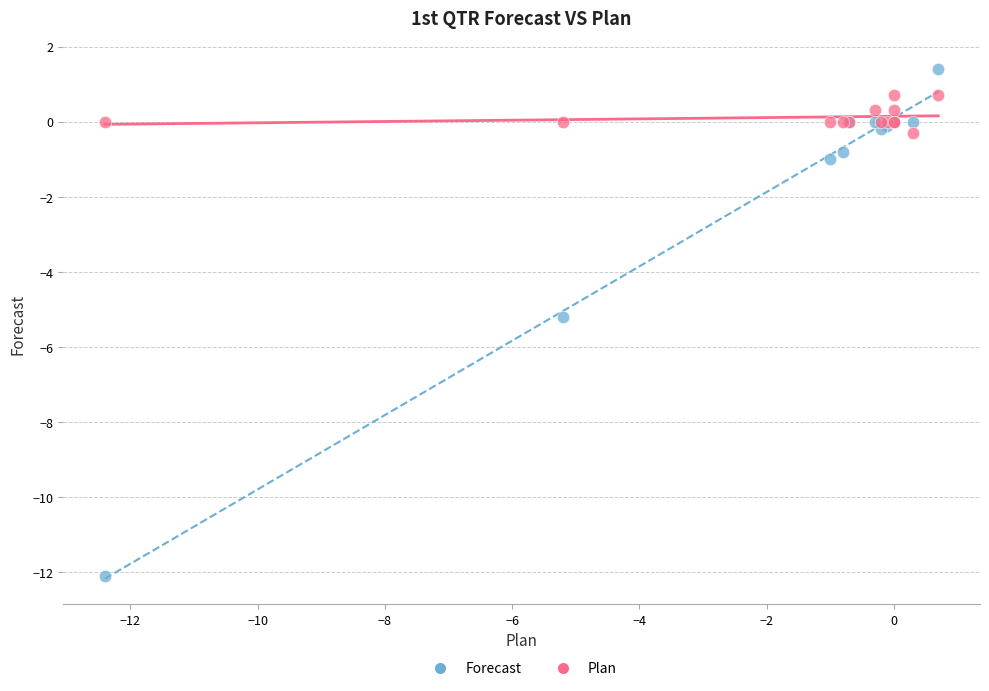

Which series reaches the maximum Y coordinate?

Forecast